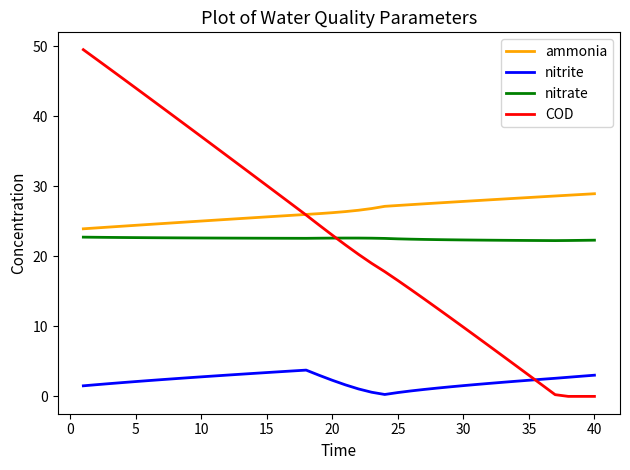

Is this an area chart (filled region under the line)?

No